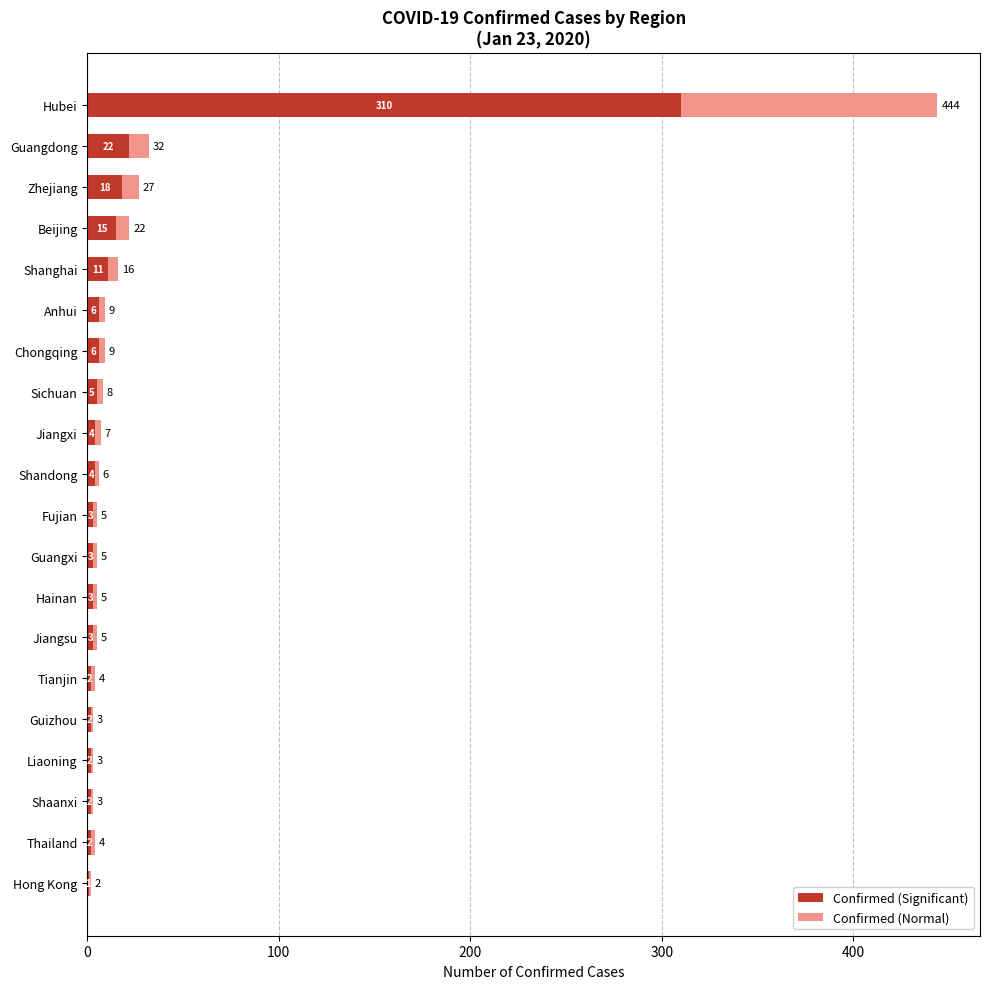

Is it true that Confirmed (Significant) equals 15 at Beijing?

True